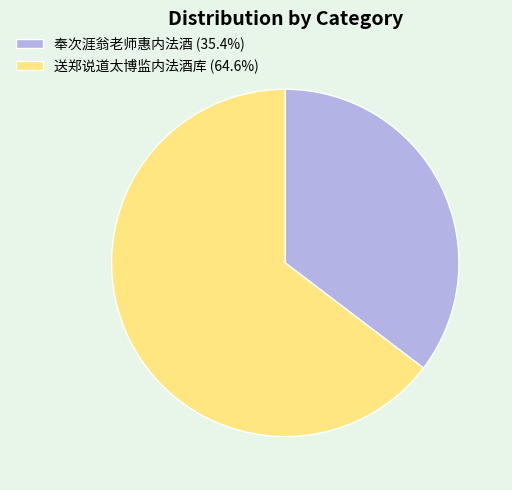

What is the largest slice in the pie chart?

送郑说道太博监内法酒库